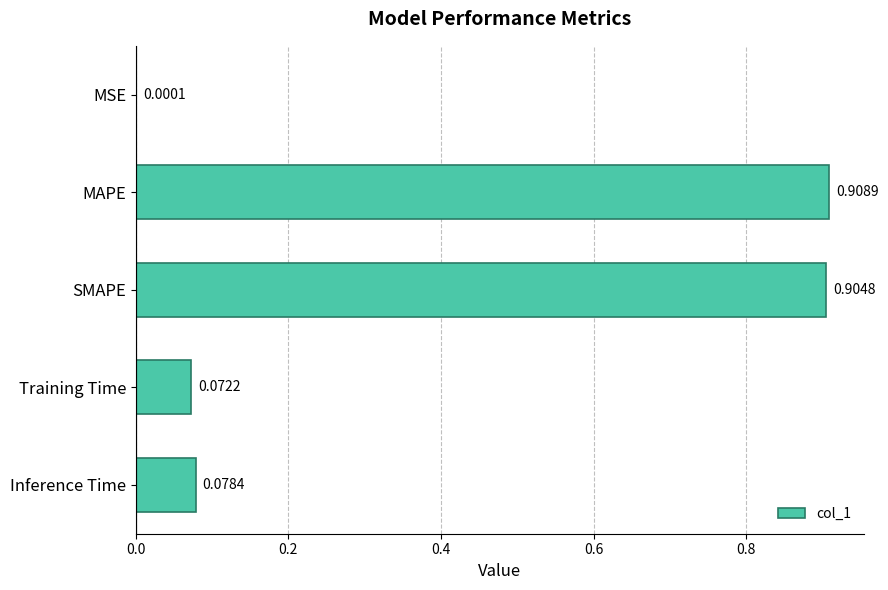

At which category does the chart reach its peak across all series?

MAPE